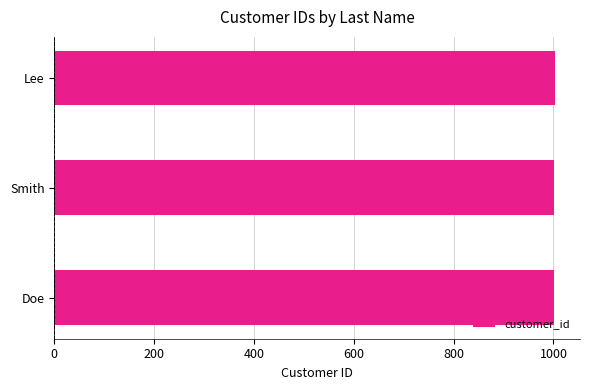

What is the ratio of the value at Smith to the value at Doe?

1.0